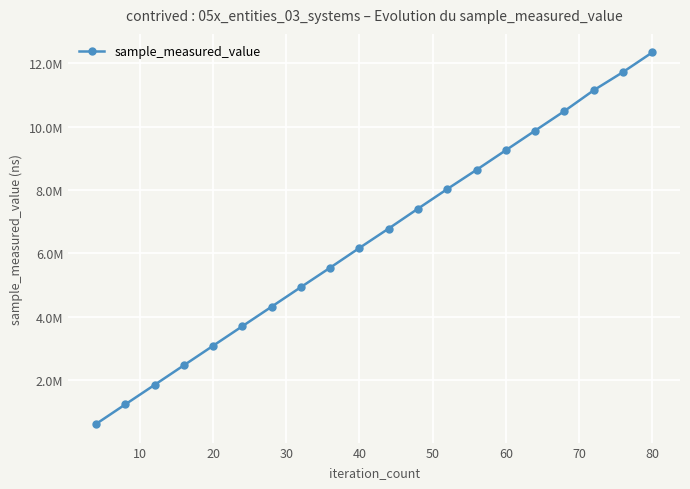

Is this an area chart (filled region under the line)?

No